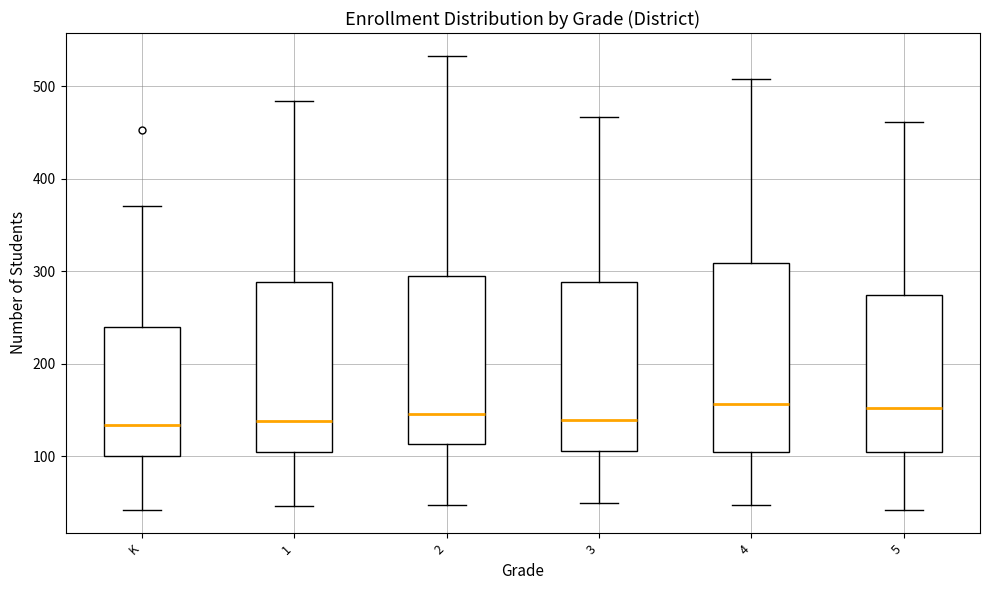

Which box is the tallest, from its lower edge to its upper edge?

4